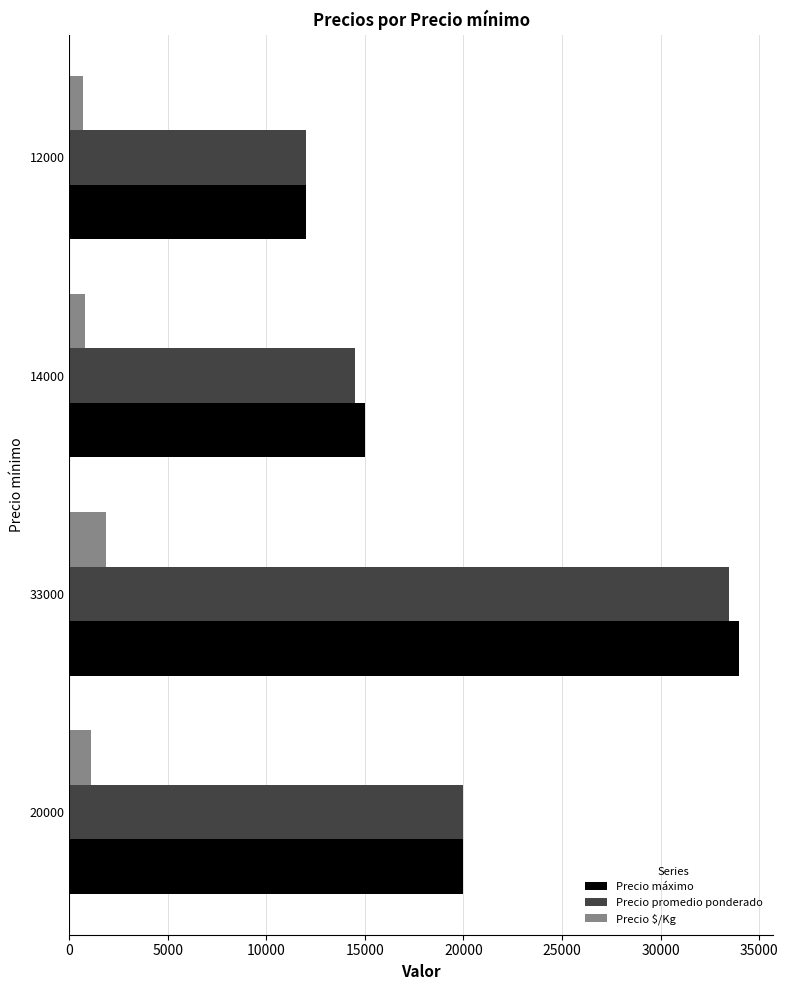

List the labels in order of Precio promedio ponderado value, smallest first.

12000, 14000, 20000, 33000